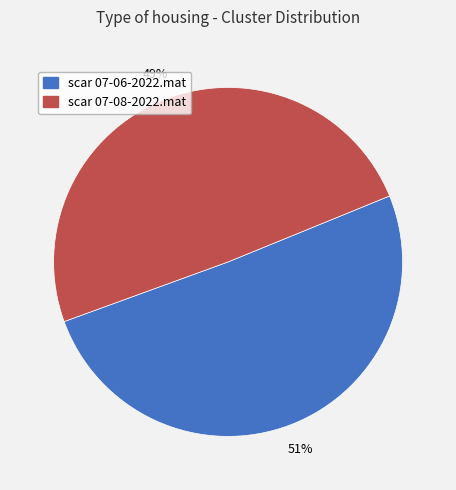

What is the ratio of the value at scar 07-08-2022.mat to the value at scar 07-06-2022.mat?

1.0